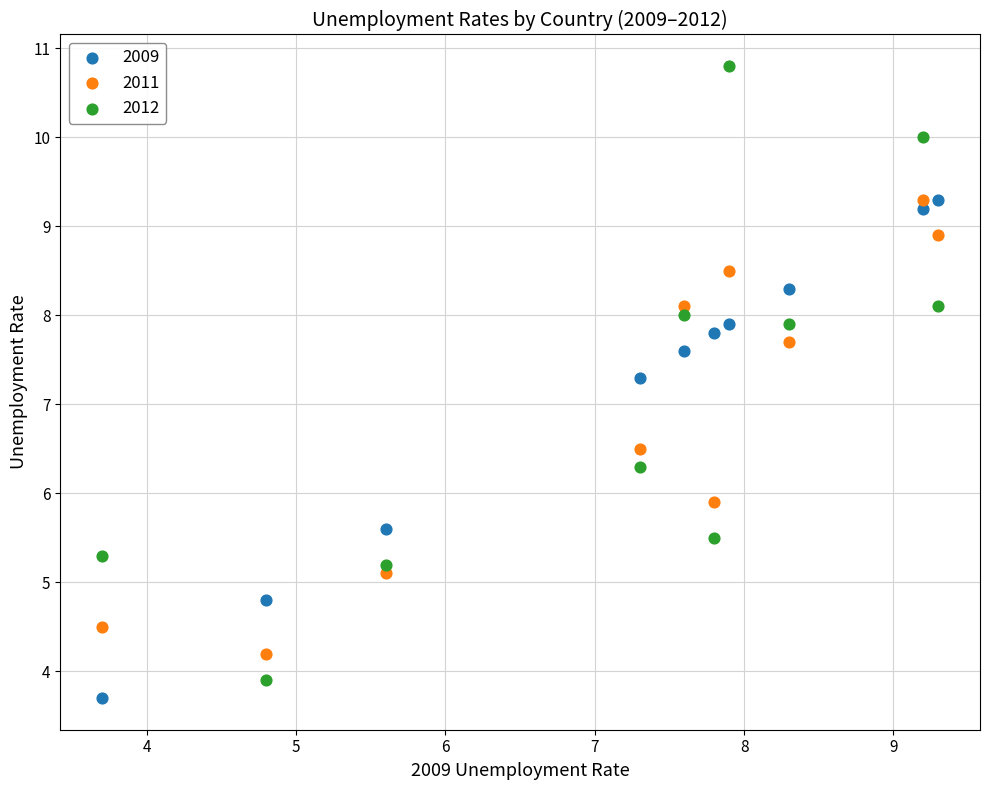

What is the X range (max minus min) for the scatter plot?

5.6